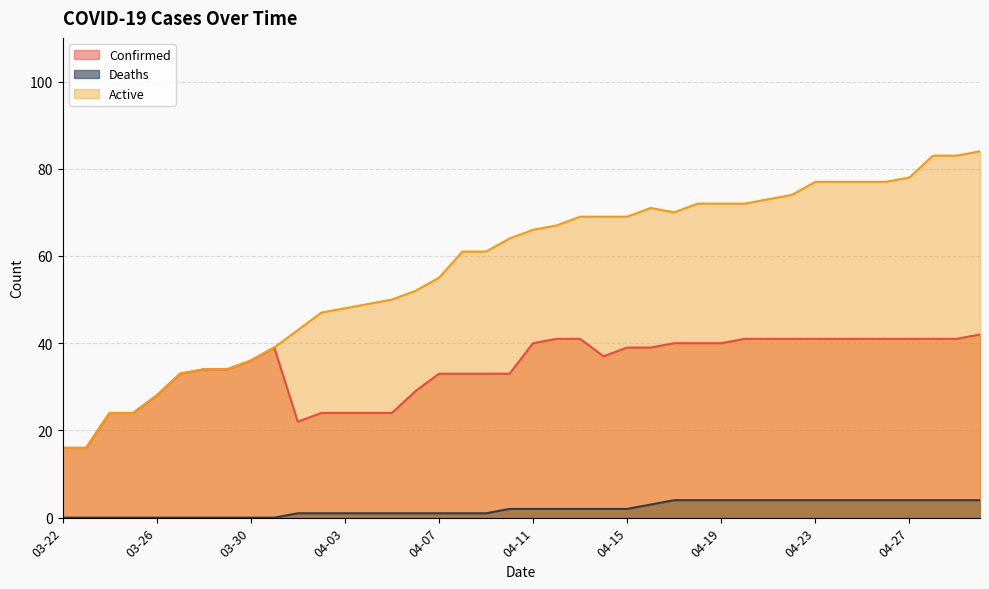

How many values in the Confirmed series exceed 39?

17